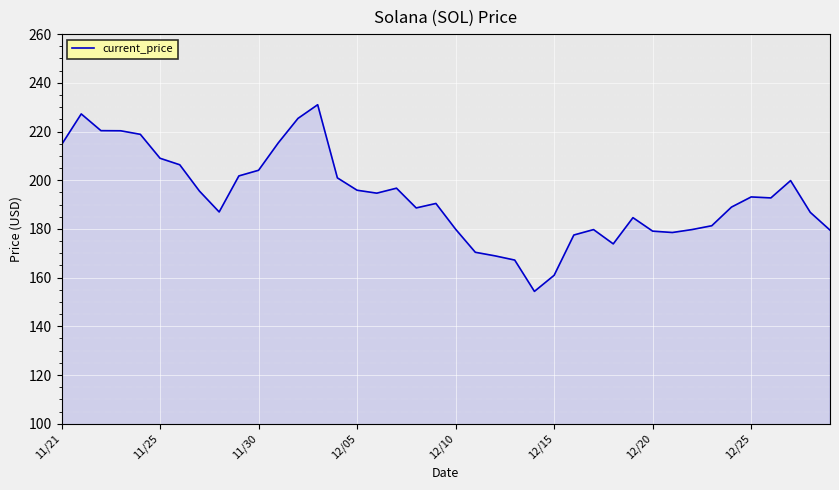

What is the difference between the maximum and minimum values?

76.7